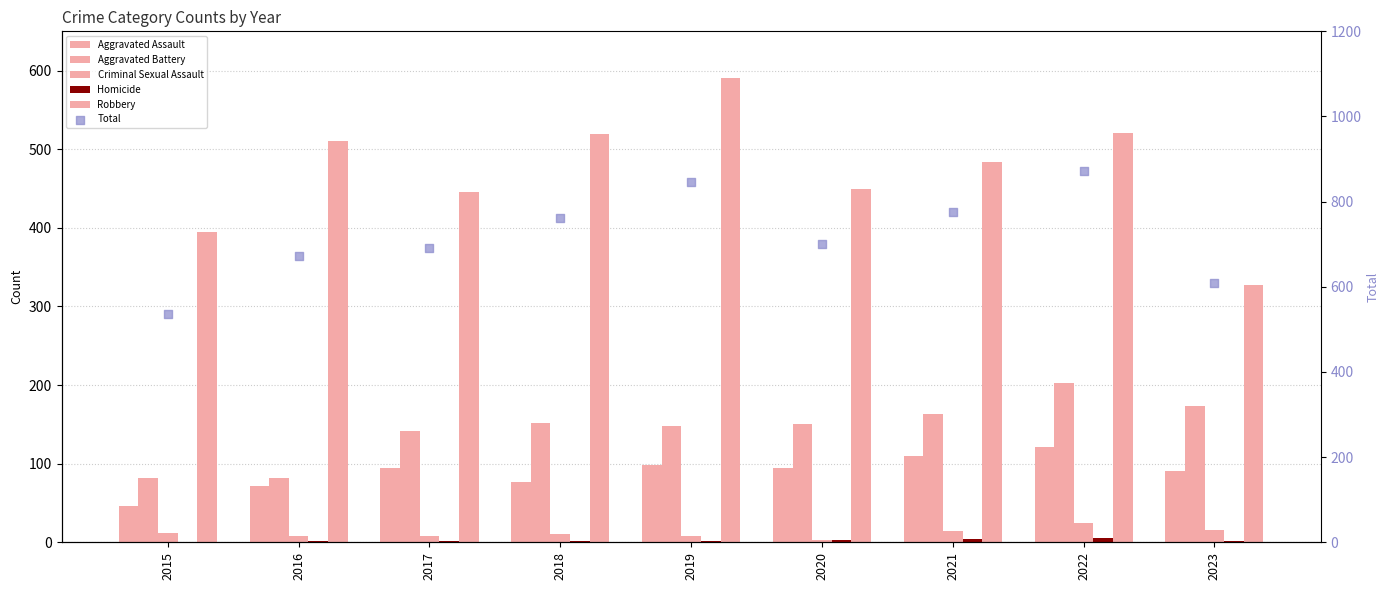

What are all the series names shown in the legend?

Aggravated Assault, Aggravated Battery, Criminal Sexual Assault, Homicide, Robbery, Total